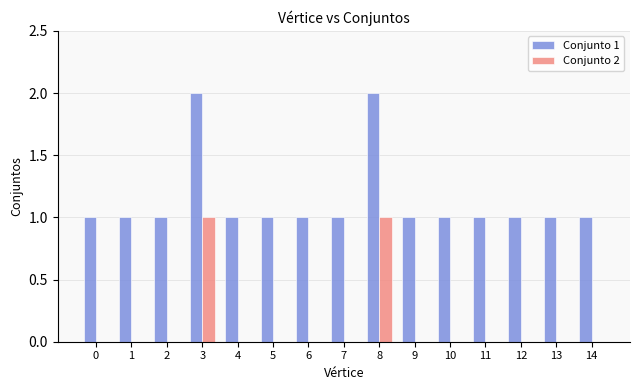

What is the maximum value shown in the chart?

2